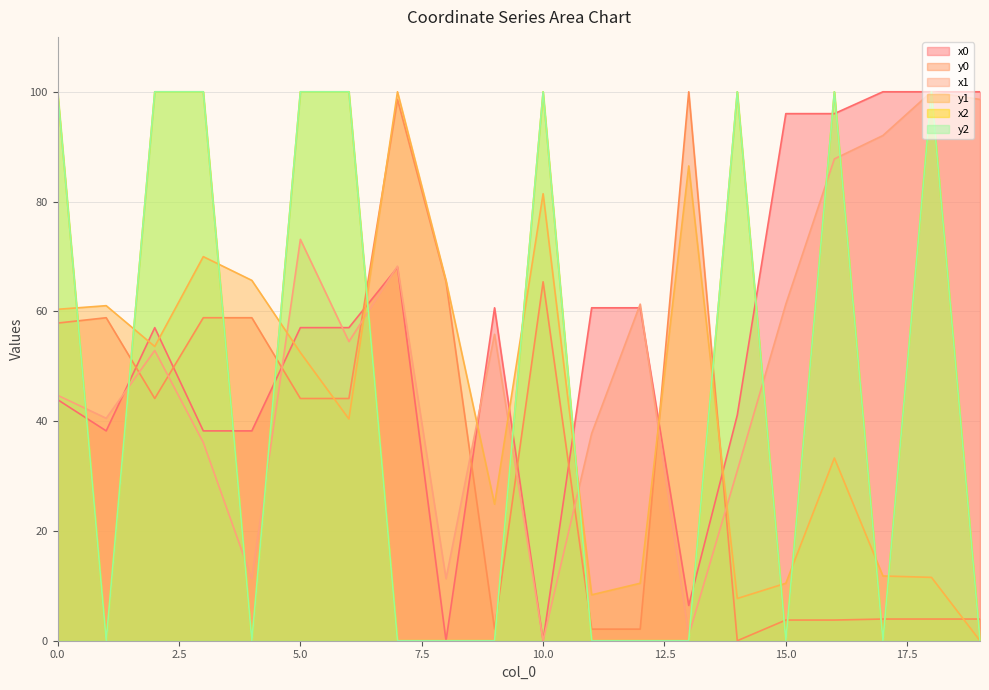

The value of y0 at 5 is 44.1. True or false?

True